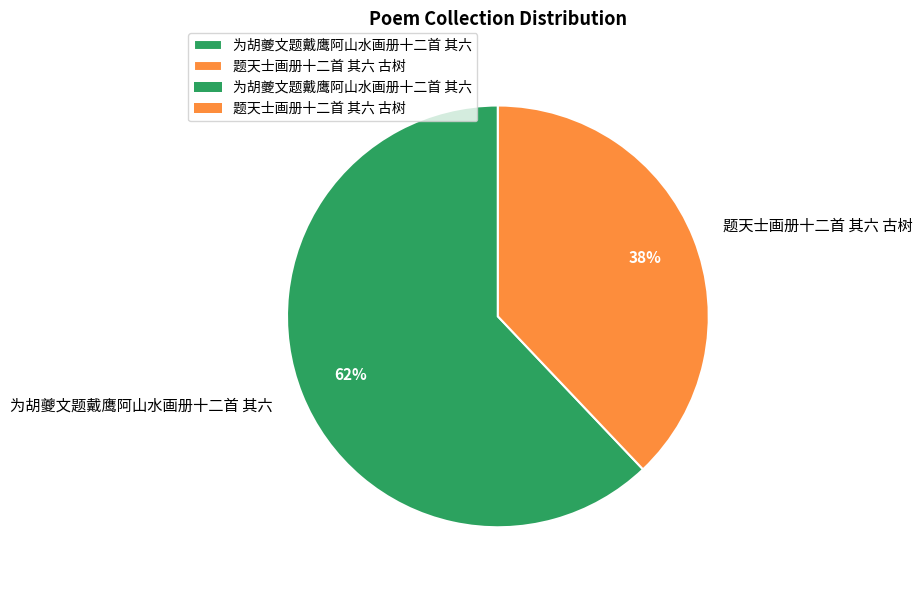

How many slices are in this pie chart?

2